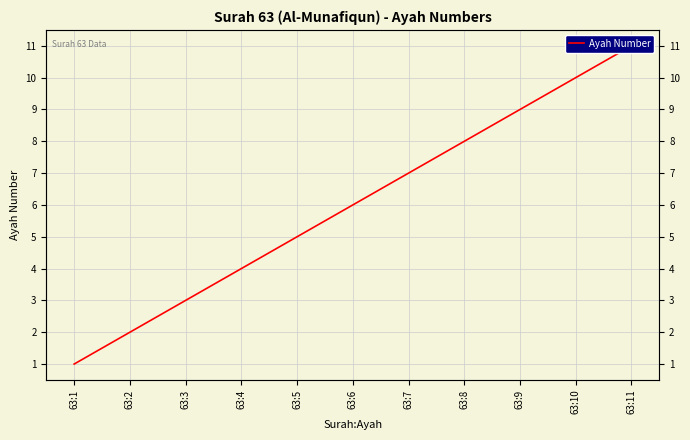

How many values are between 3 and 9?

7